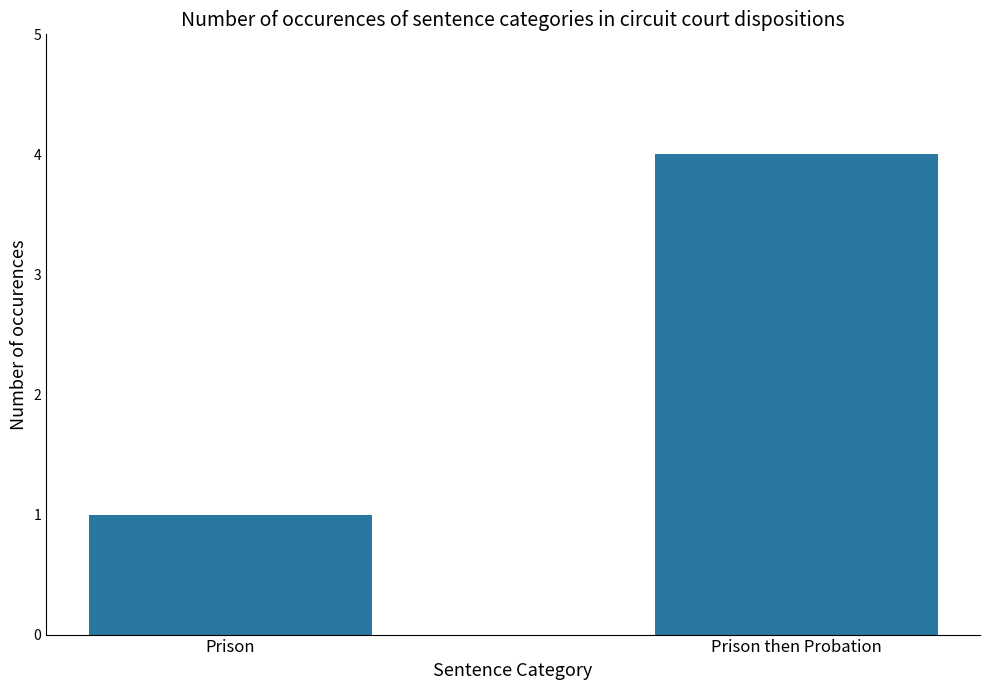

True or false: the data shows 2 at Prison.

False